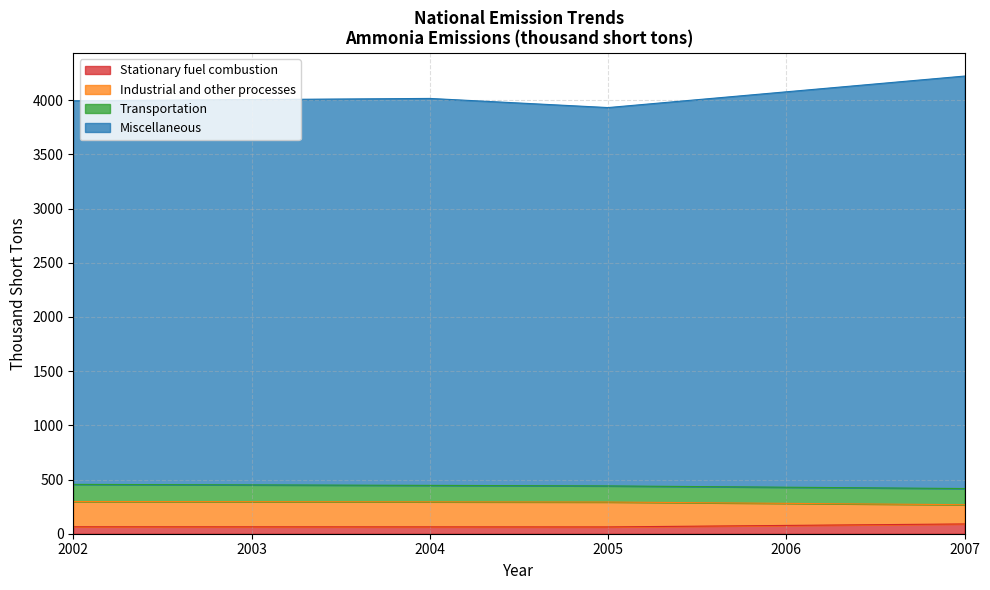

Which has a higher value, 2003 or 2006?

2006